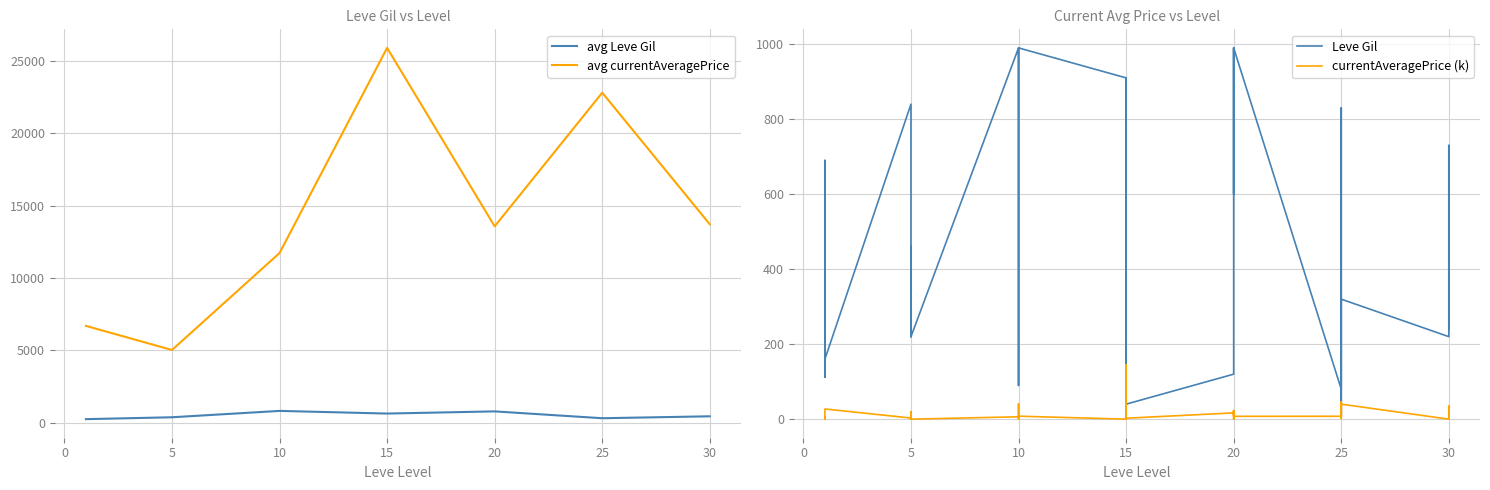

The value of avg currentAveragePrice at 30 is 13706.2. True or false?

True